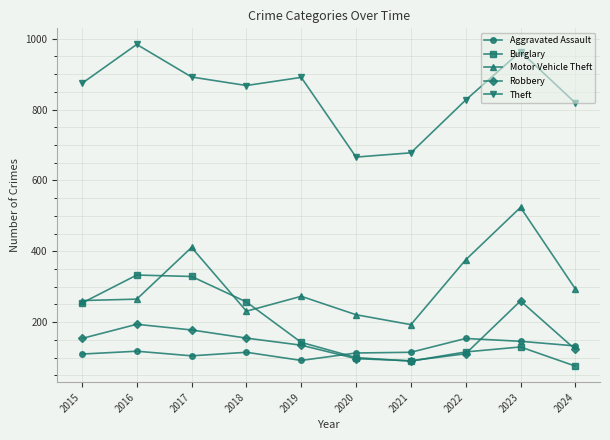

What is the difference between the maximum and minimum values in the Motor Vehicle Theft series?

331